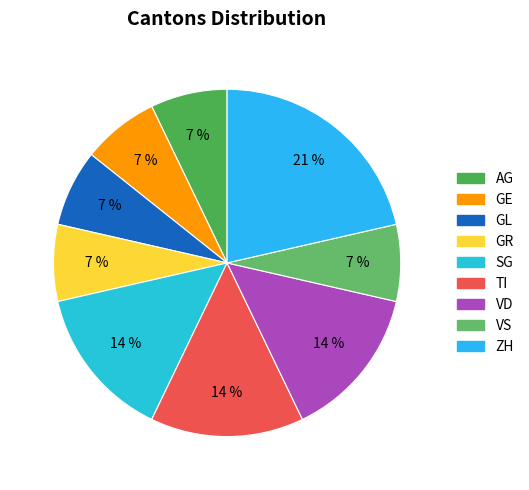

What is the total percentage of TI and GL?

21.4%